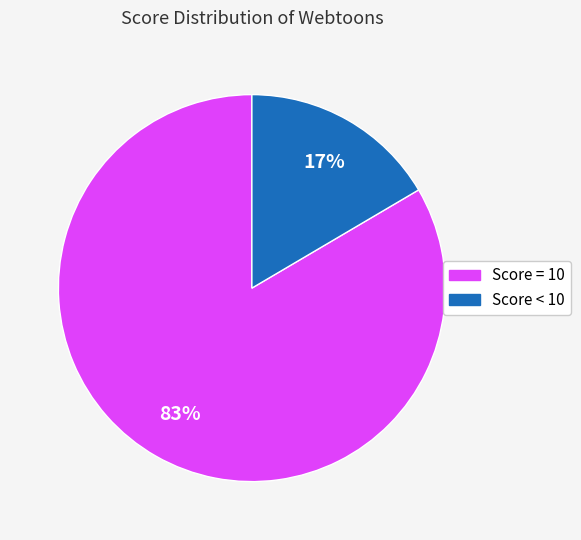

Is there any slice that represents more than half of the pie?

Yes